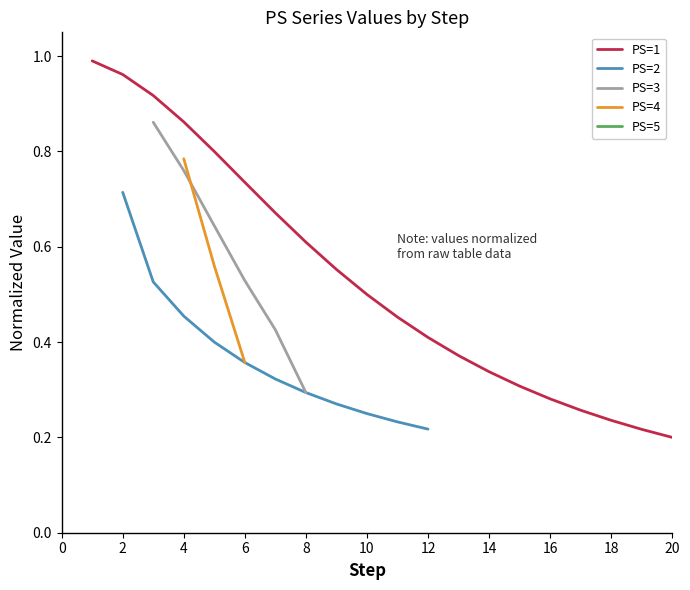

The value of PS=1 at 20 is 0.2. True or false?

True